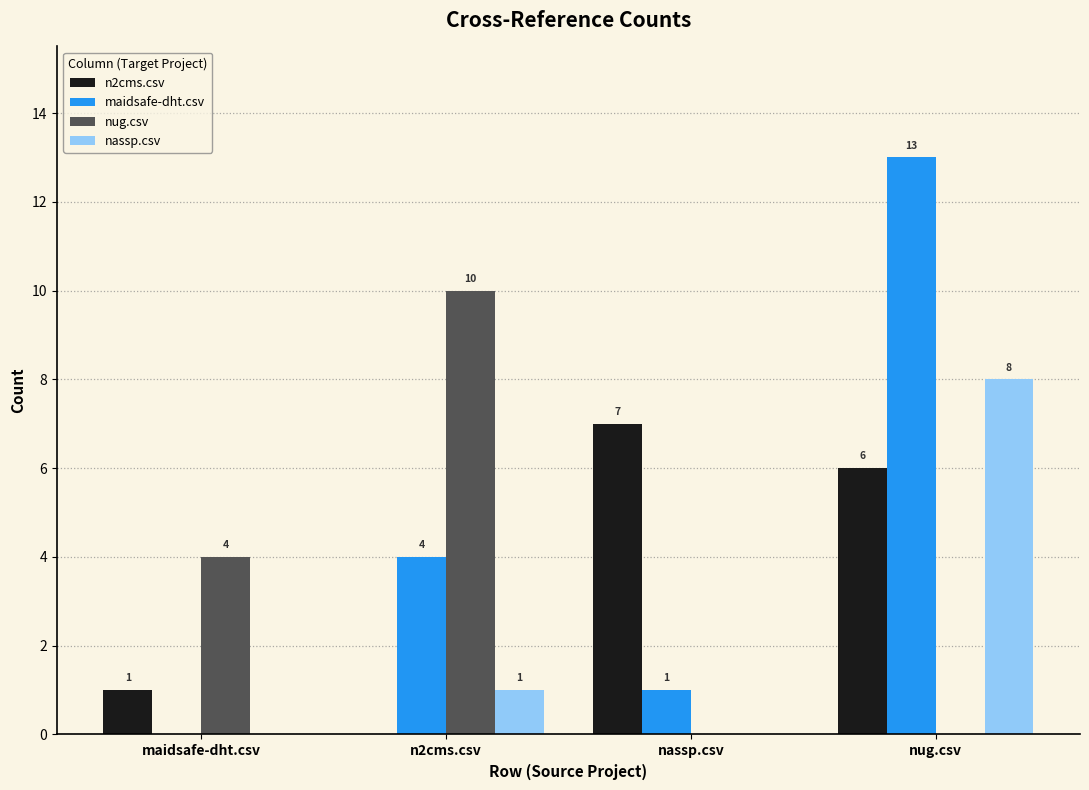

Is it true that nug.csv equals 7 at n2cms.csv?

False